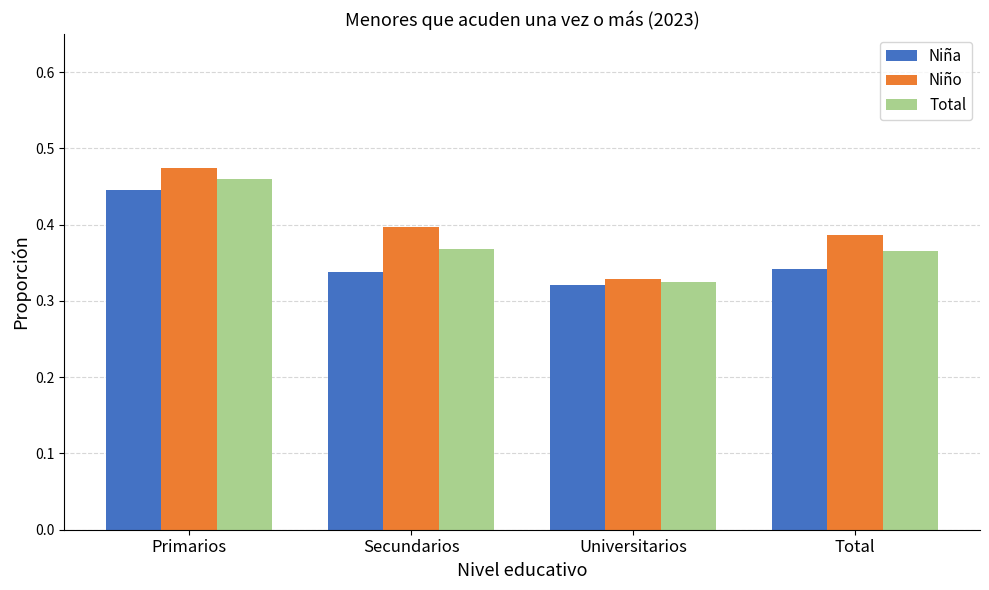

What is the sum of the Total values at Secundarios and Total?

0.7